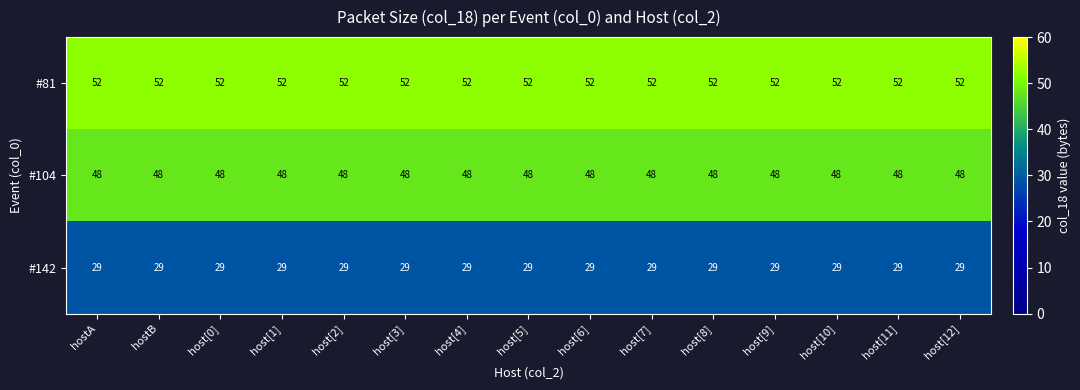

How many distinct data groups are displayed?

3